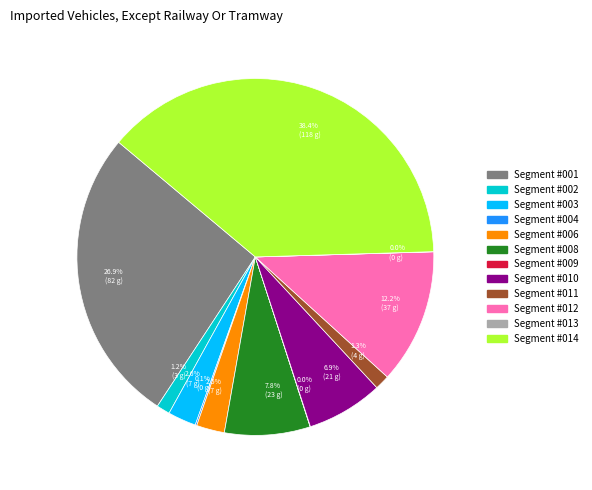

What is the largest slice in the pie chart?

Segment #014